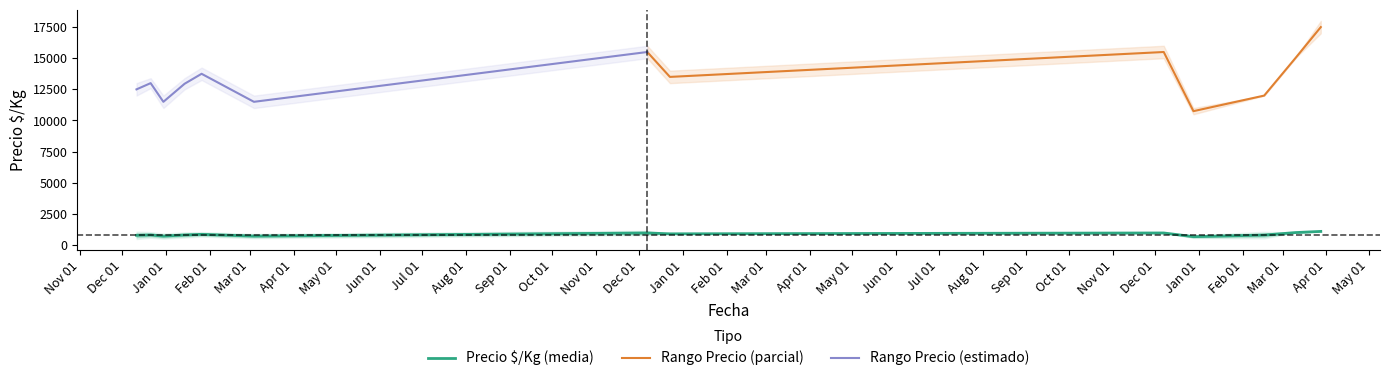

What is the minimum value for Precio $/Kg (media)?

672.0